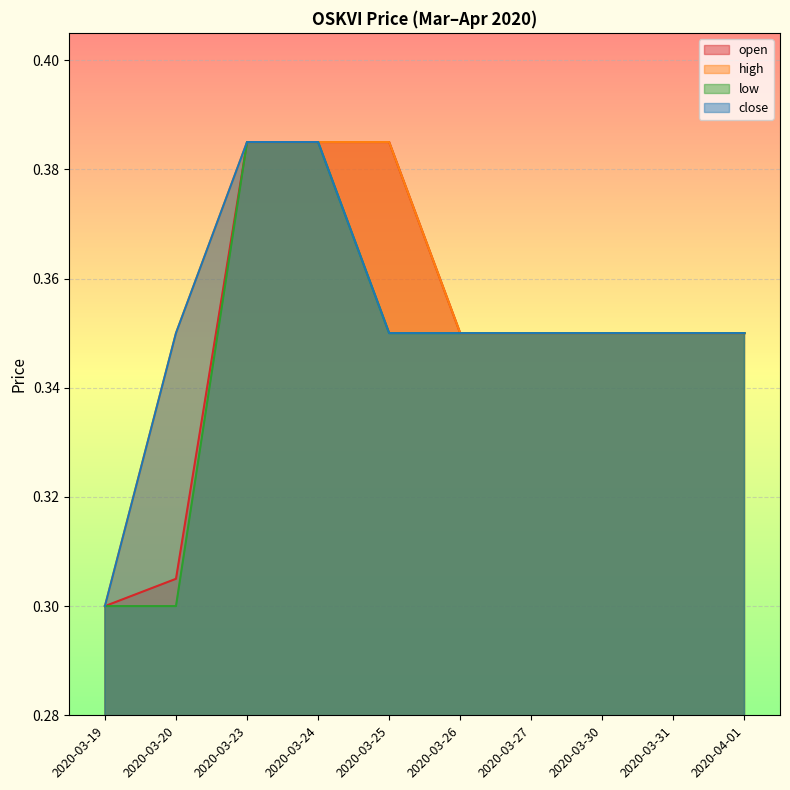

Count the number of data series in this chart.

4